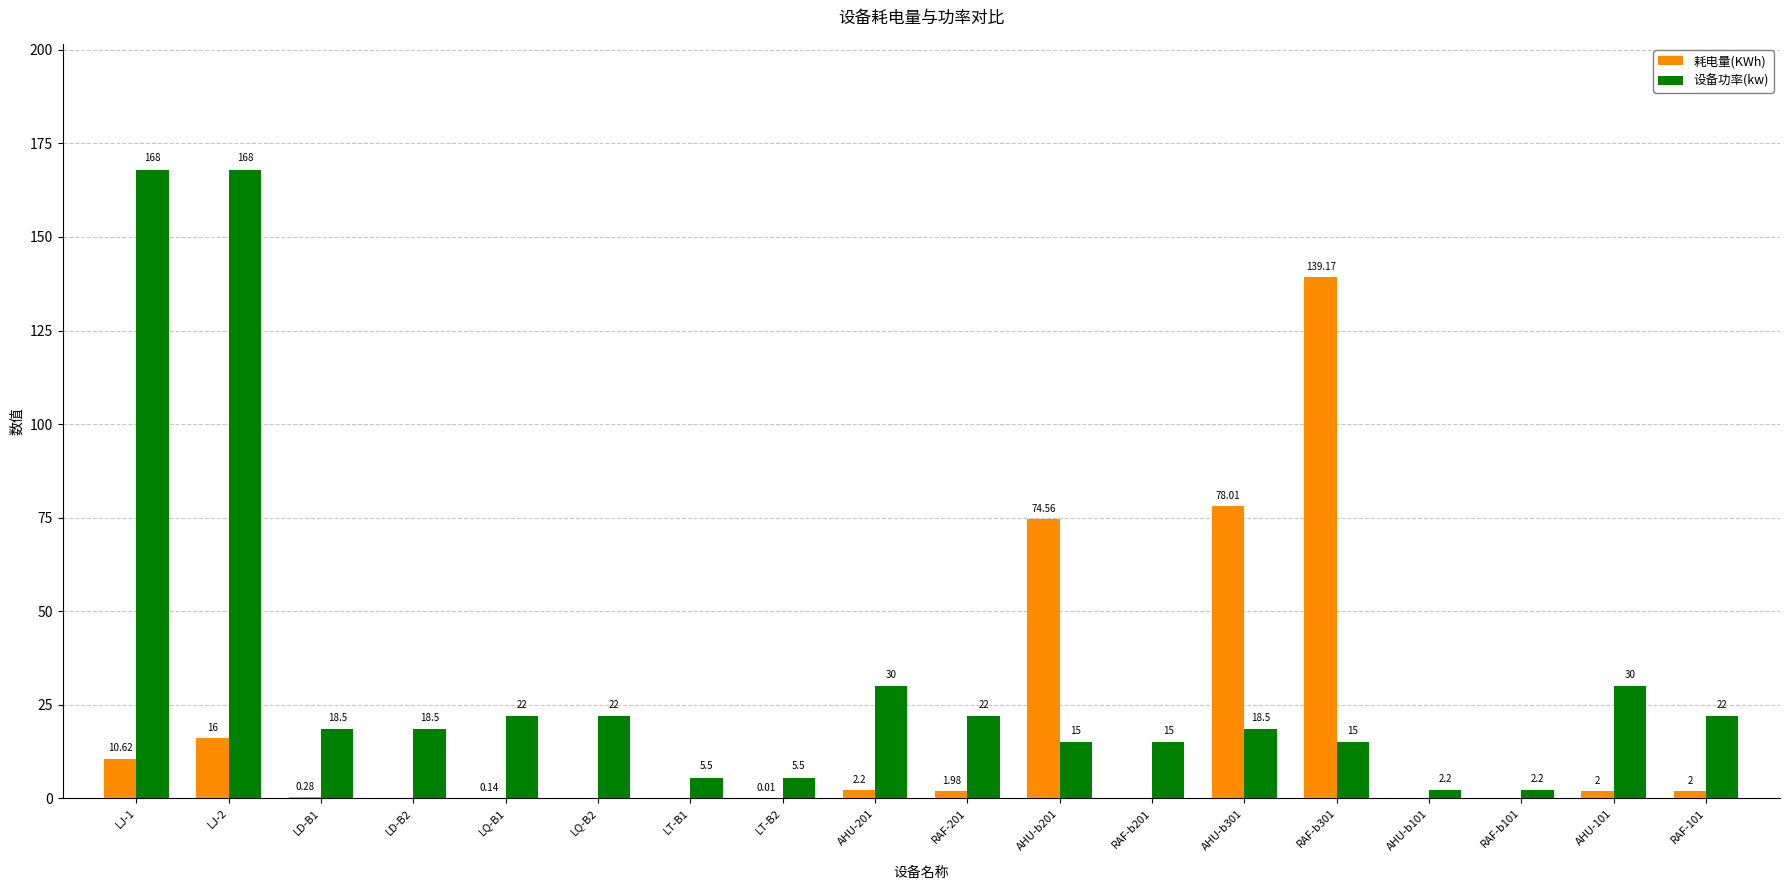

Is the value of 耗电量(KWh) at RAF-101 greater than the value of 设备功率(kw) at AHU-b301?

No